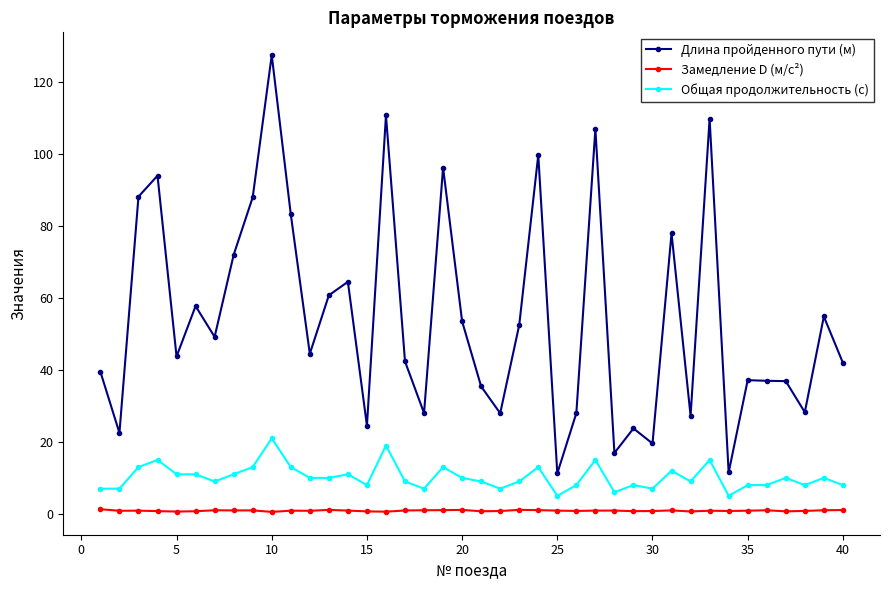

Which series has the largest total across all categories?

Длина пройденного пути (м)